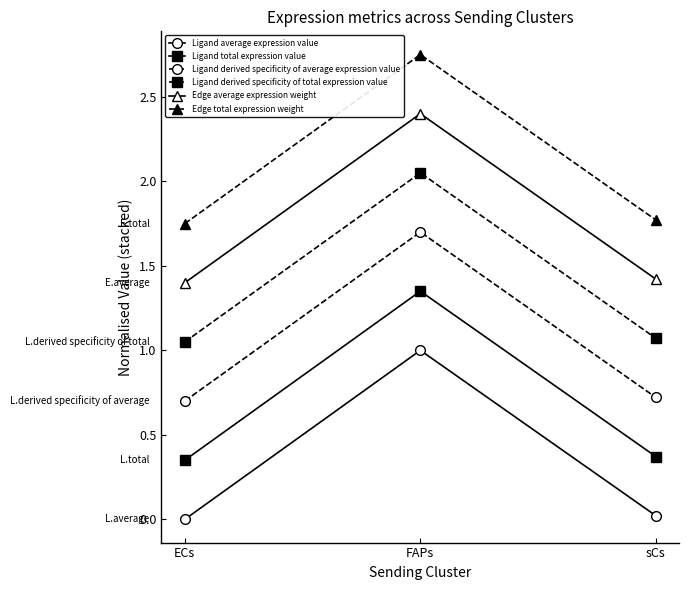

Is this an area chart (filled region under the line)?

No